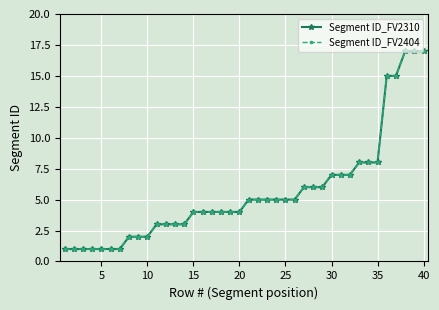

What is the difference between the maximum and minimum values in the Segment ID_FV2310 series?

16